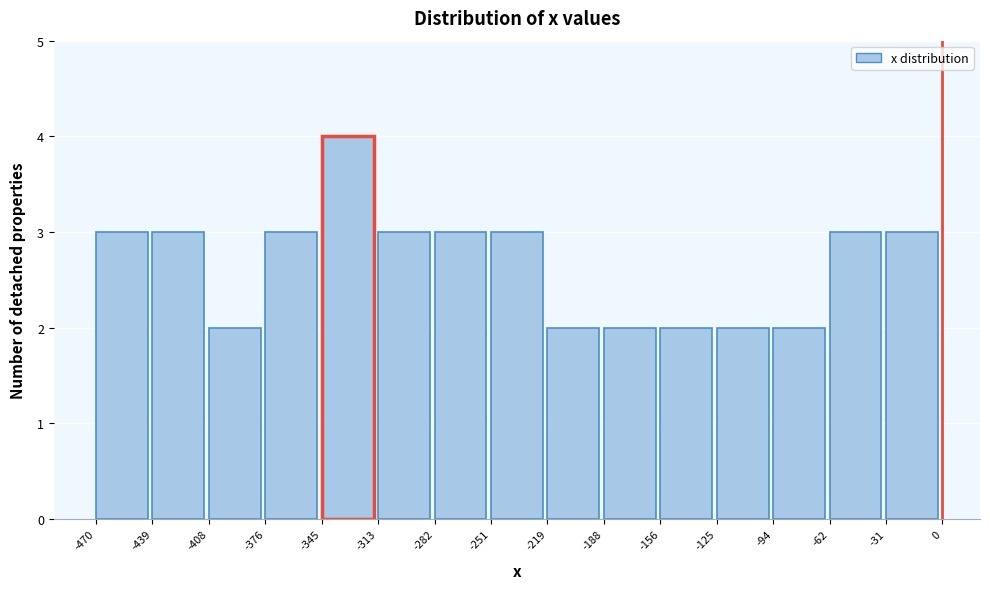

Over which range of the x-axis is the bar tallest?

-345 to -313